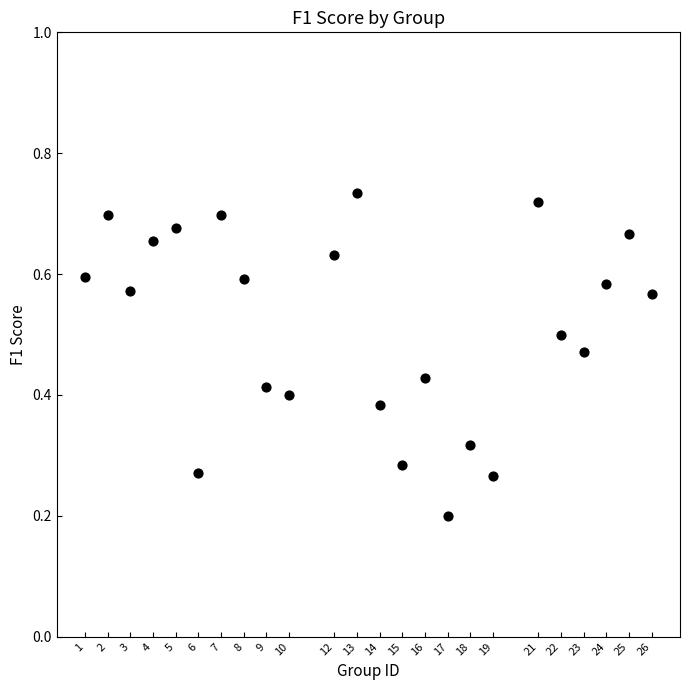

What is the range of X values (max minus min)?

25.0